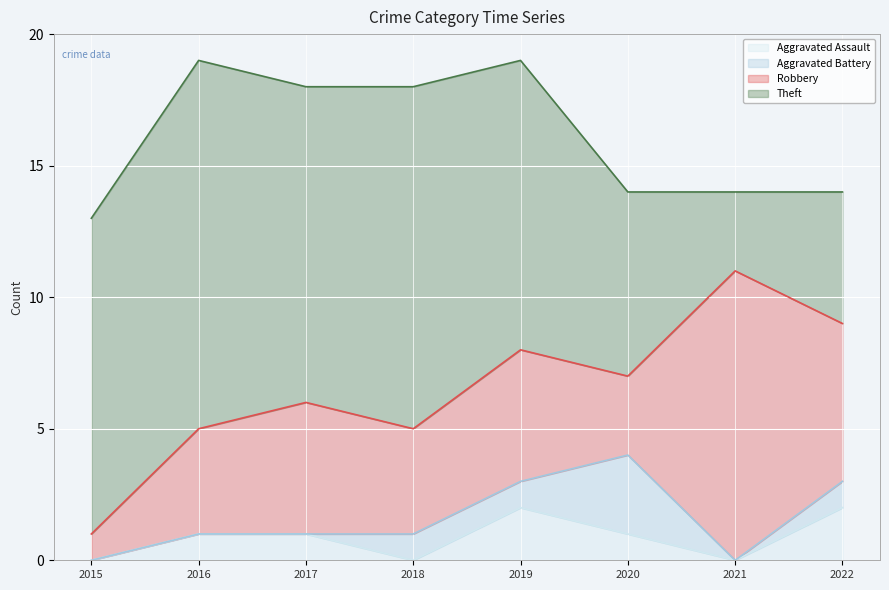

What is the sum of the Aggravated Battery values at 2020 and 2022?

4